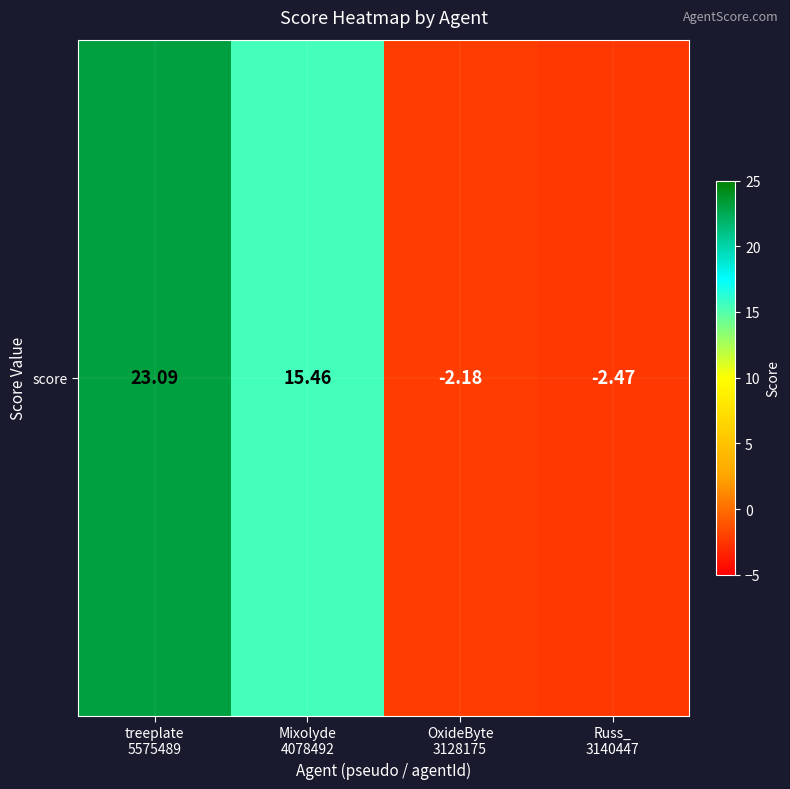

List the labels in order of value, smallest first.

Russ_
3140447, OxideByte
3128175, Mixolyde
4078492, treeplate
5575489